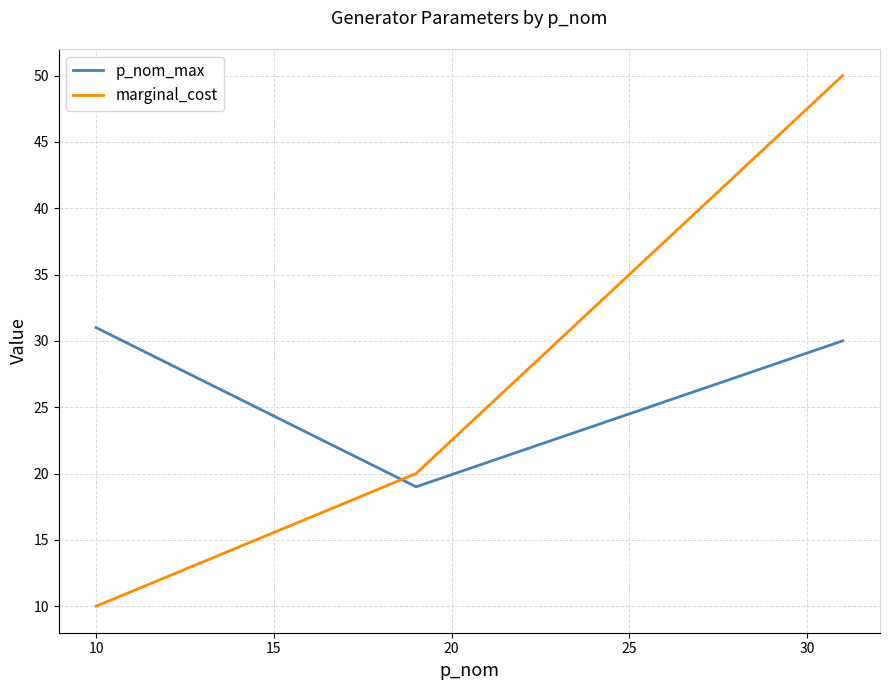

Which series has the largest range (max minus min)?

marginal_cost